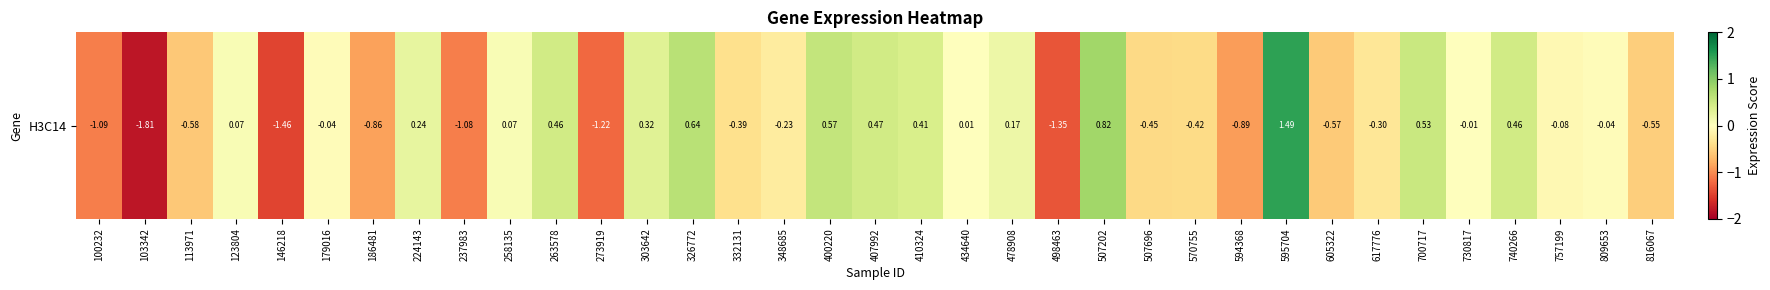

True or false: the data shows -0.6 at 332131.

False